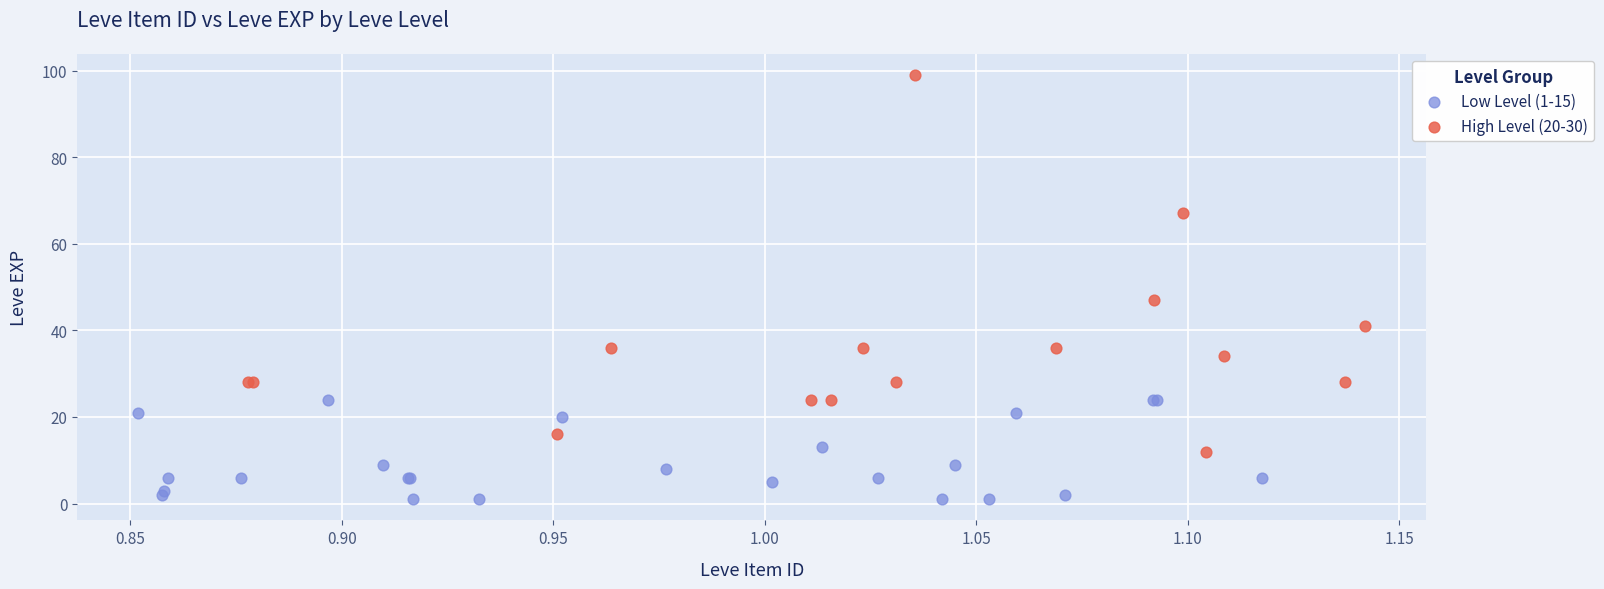

Which series has the widest spread of Y values?

High Level (20-30)